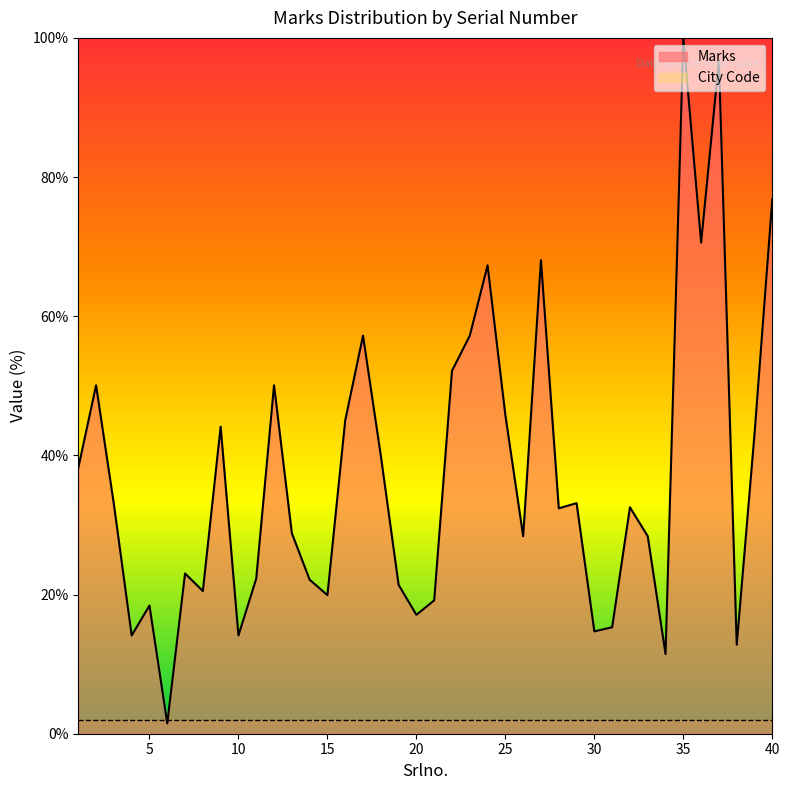

Is it true that the value at 20 is 17.1?

True